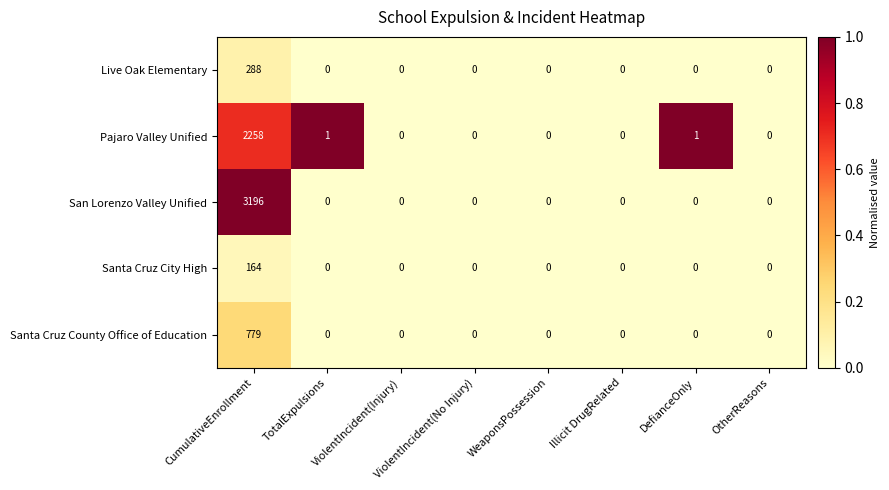

Rank the series by their maximum value, from lowest to highest.

Santa Cruz City High, Live Oak Elementary, Santa Cruz County Office of Education, Pajaro Valley Unified, San Lorenzo Valley Unified